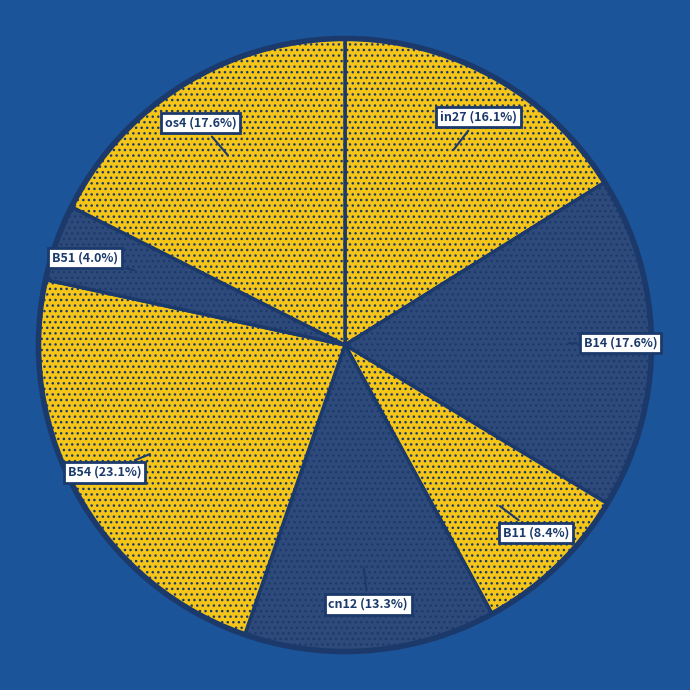

Between in27 and B54, which is larger?

B54